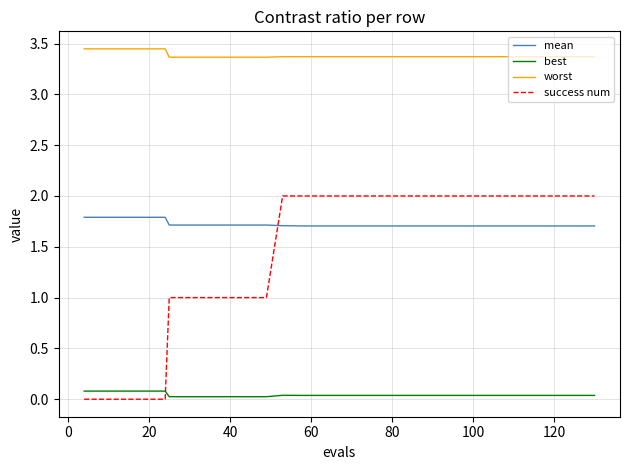

Which series has the largest range (max minus min)?

success num